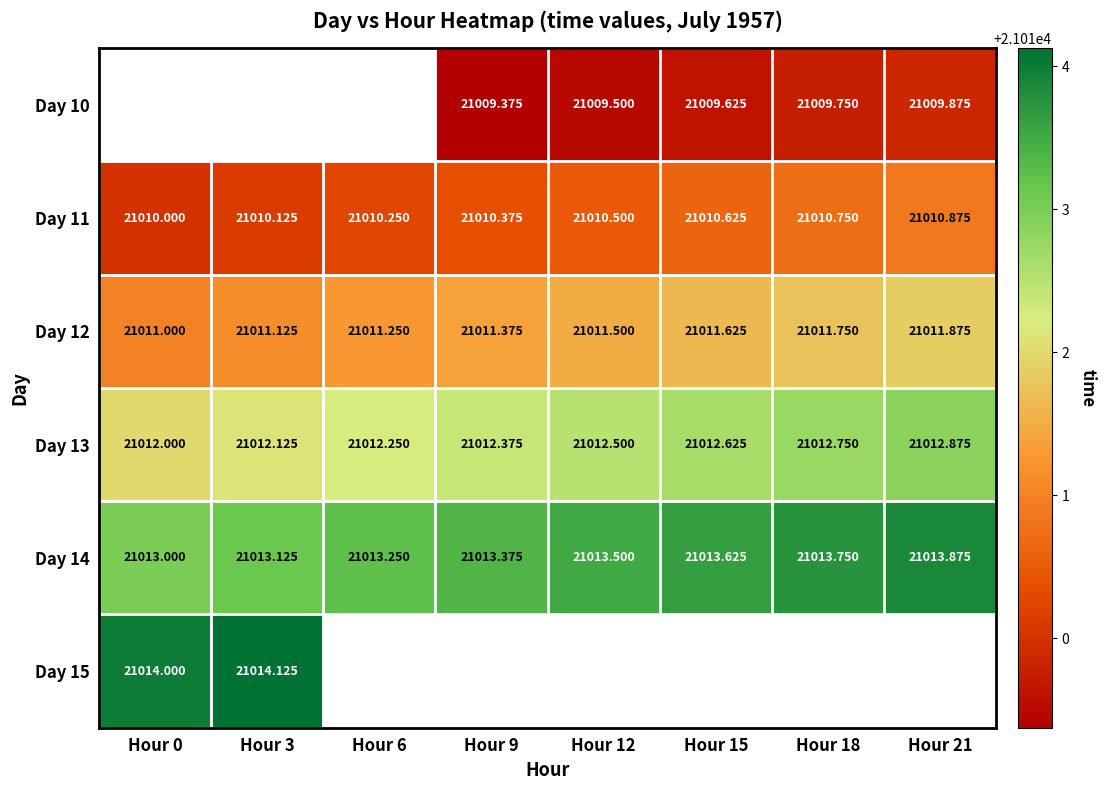

Is the value of Day 15 at Hour 0 greater than the value of Day 11 at Hour 6?

Yes